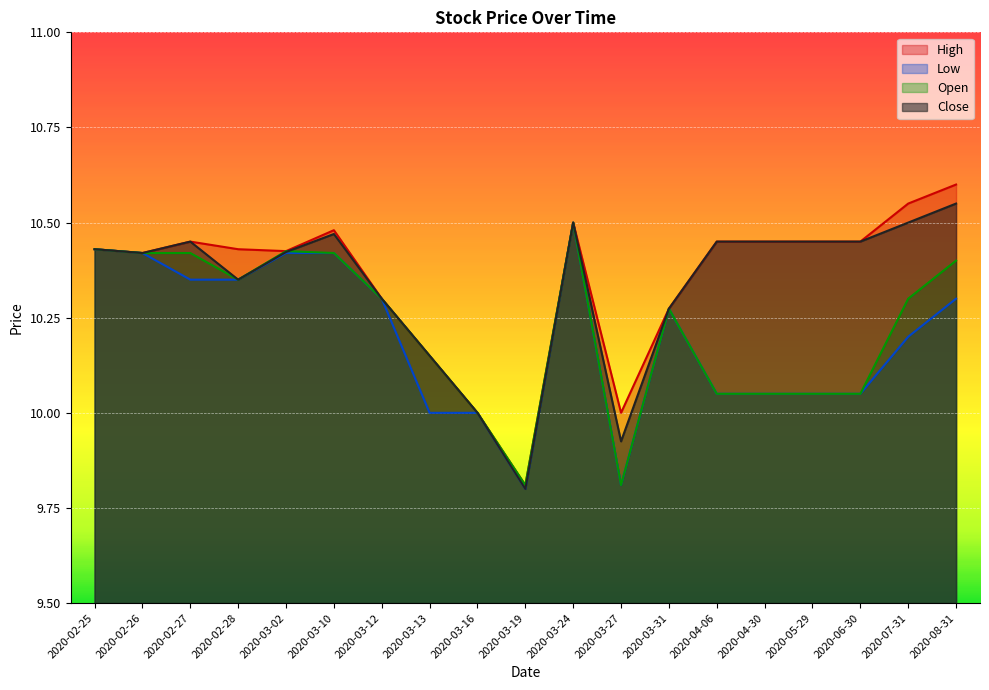

What is the label of the 1st point from the right?

2020-08-31